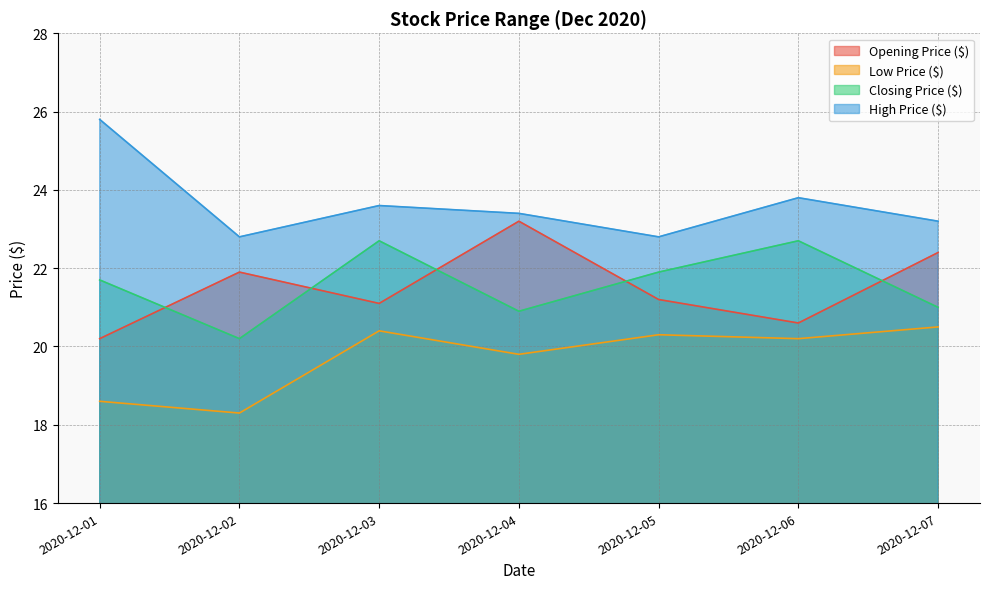

Reading left to right, transcribe all the data shown in this chart.

Opening Price ($): 2020-12-01=20.2	2020-12-02=21.9	2020-12-03=21.1	2020-12-04=23.2	2020-12-05=21.2	2020-12-06=20.6	2020-12-07=22.4
Low Price ($): 2020-12-01=18.6	2020-12-02=18.3	2020-12-03=20.4	2020-12-04=19.8	2020-12-05=20.3	2020-12-06=20.2	2020-12-07=20.5
Closing Price ($): 2020-12-01=21.7	2020-12-02=20.2	2020-12-03=22.7	2020-12-04=20.9	2020-12-05=21.9	2020-12-06=22.7	2020-12-07=21.0
High Price ($): 2020-12-01=25.8	2020-12-02=22.8	2020-12-03=23.6	2020-12-04=23.4	2020-12-05=22.8	2020-12-06=23.8	2020-12-07=23.2